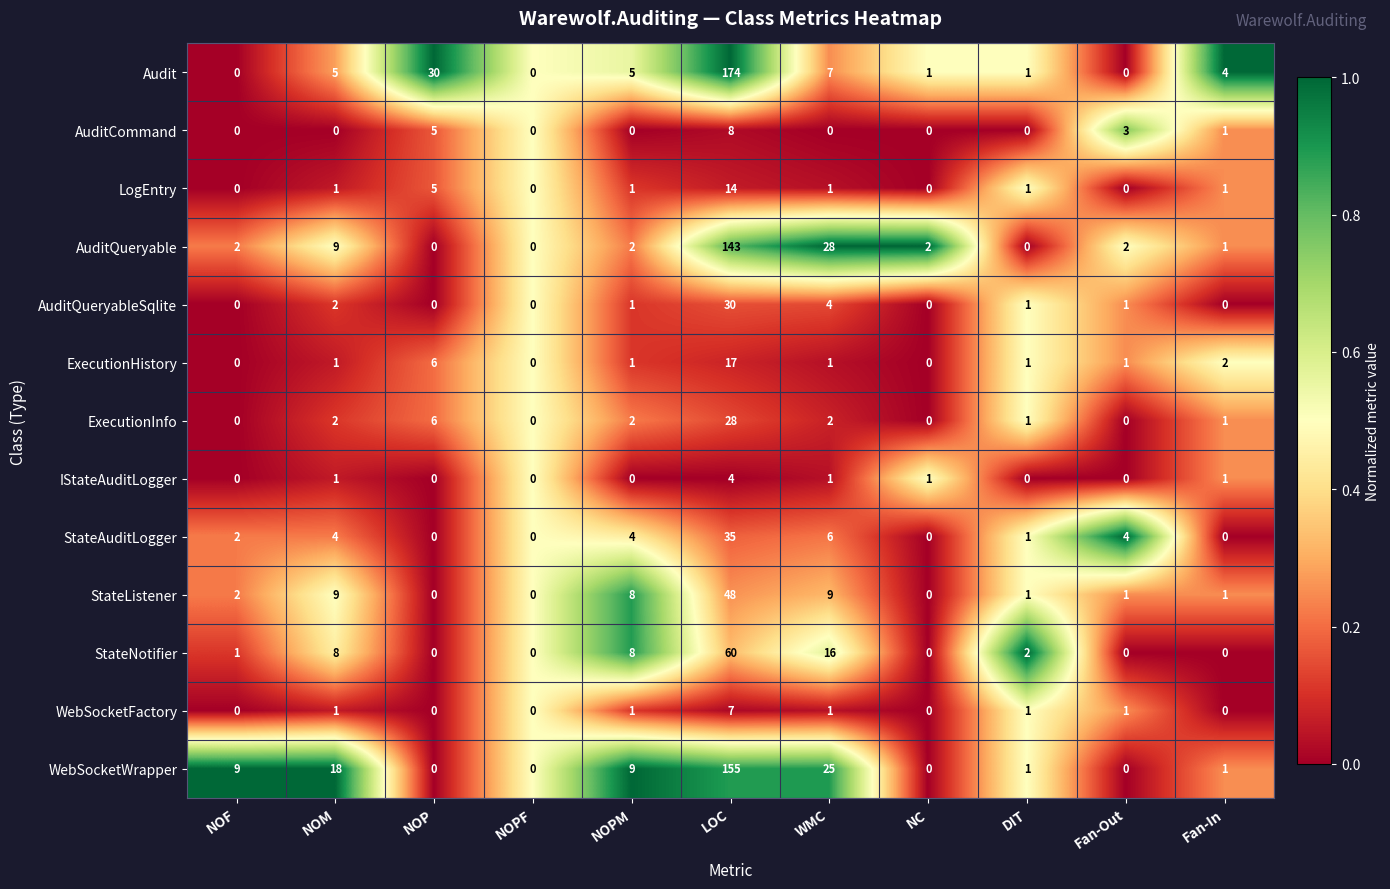

List the series in order of their peak value, lowest first.

IStateAuditLogger, WebSocketFactory, AuditCommand, LogEntry, ExecutionHistory, ExecutionInfo, AuditQueryableSqlite, StateAuditLogger, StateListener, StateNotifier, AuditQueryable, WebSocketWrapper, Audit